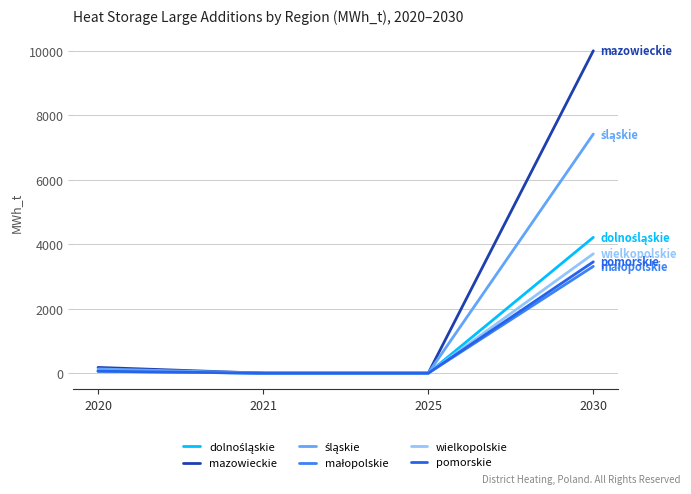

Is the value of mazowieckie at 2030 greater than the value of śląskie at 2025?

Yes